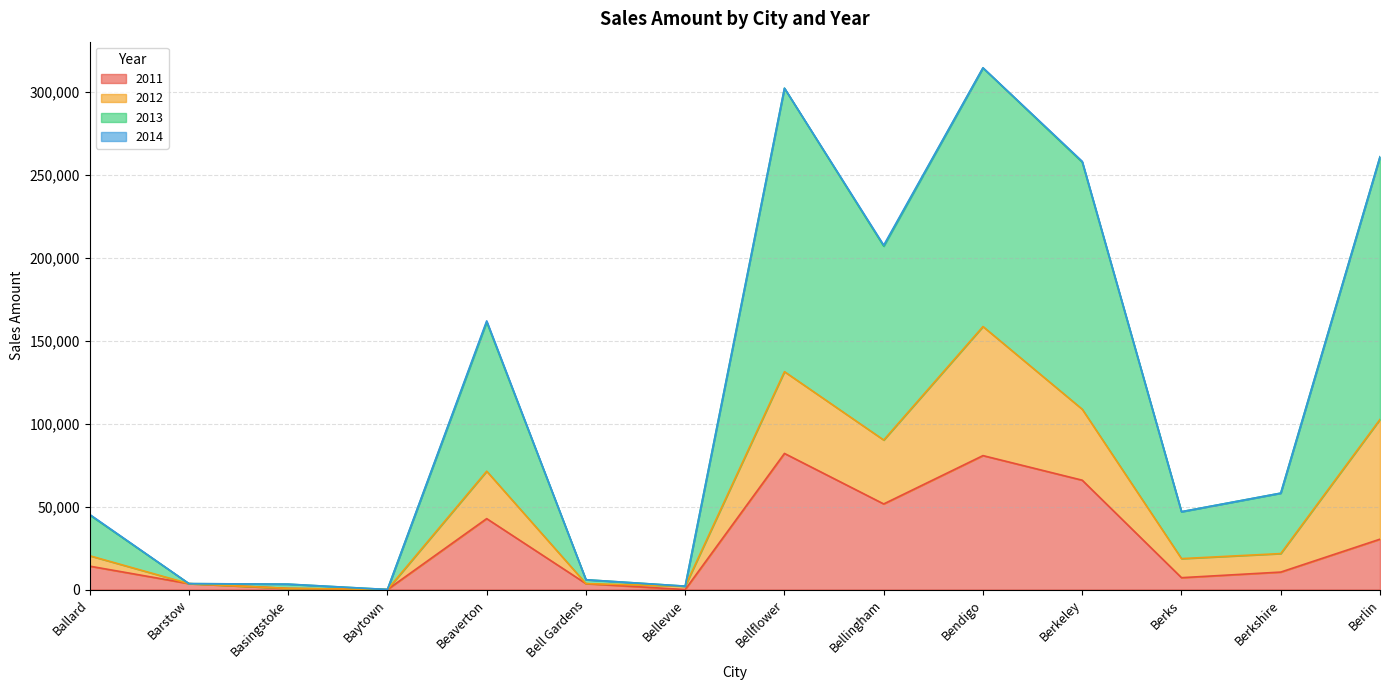

What is the highest value of the 2011 series?

82059.4